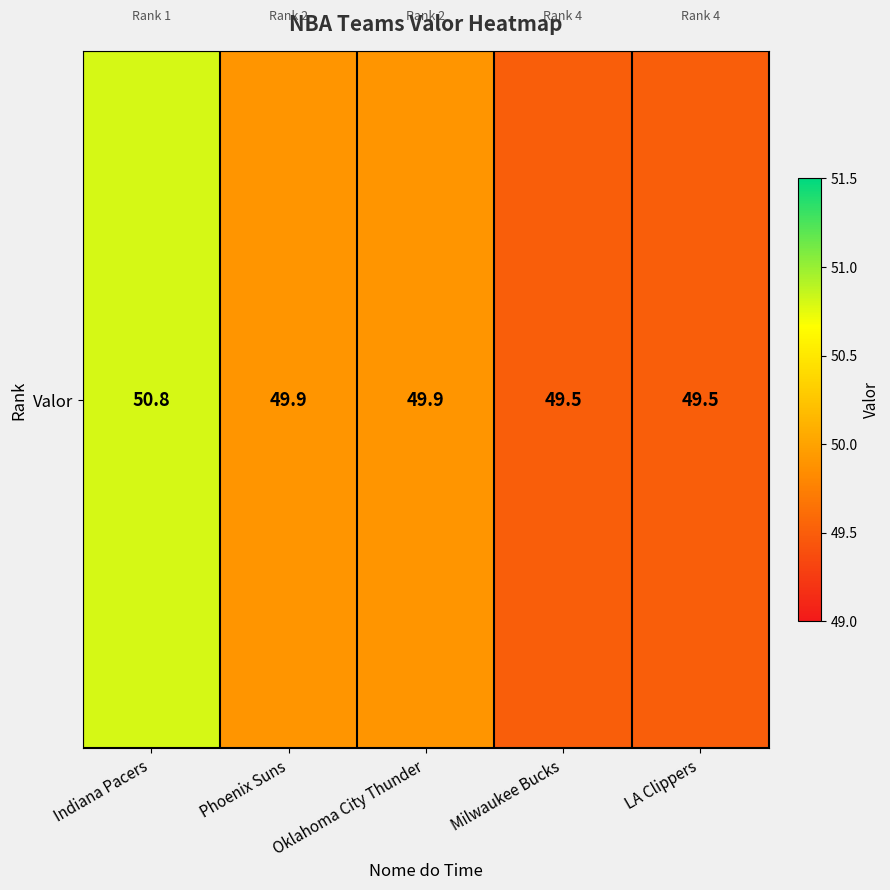

What is the smallest value displayed?

49.5